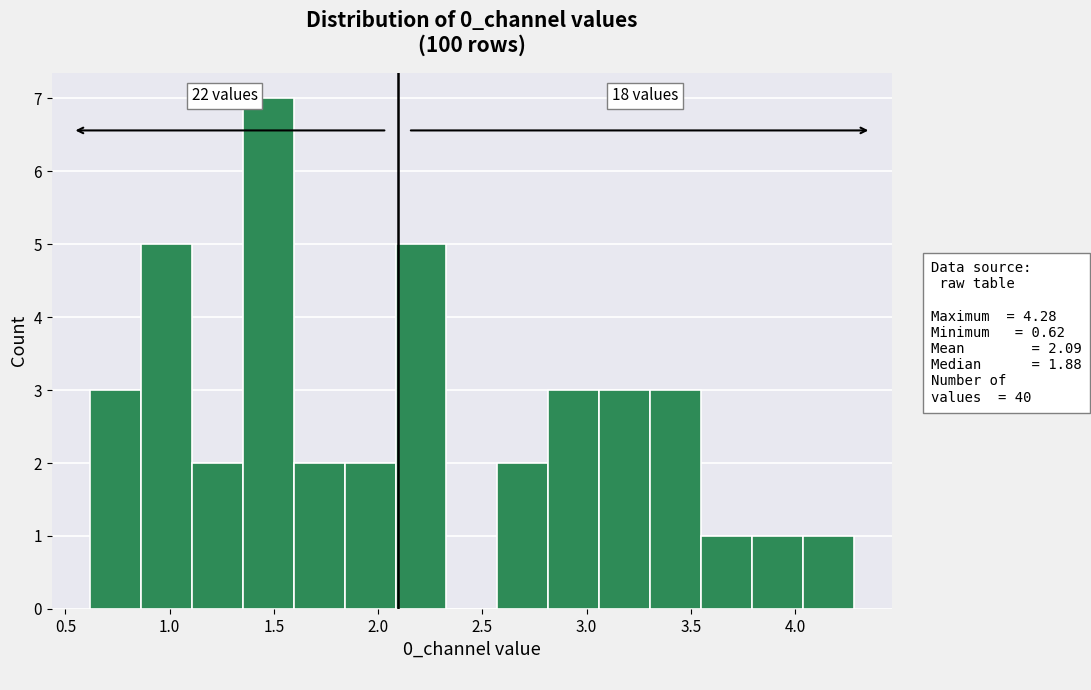

Which range on the x-axis has the tallest bar?

1.35 to 1.60